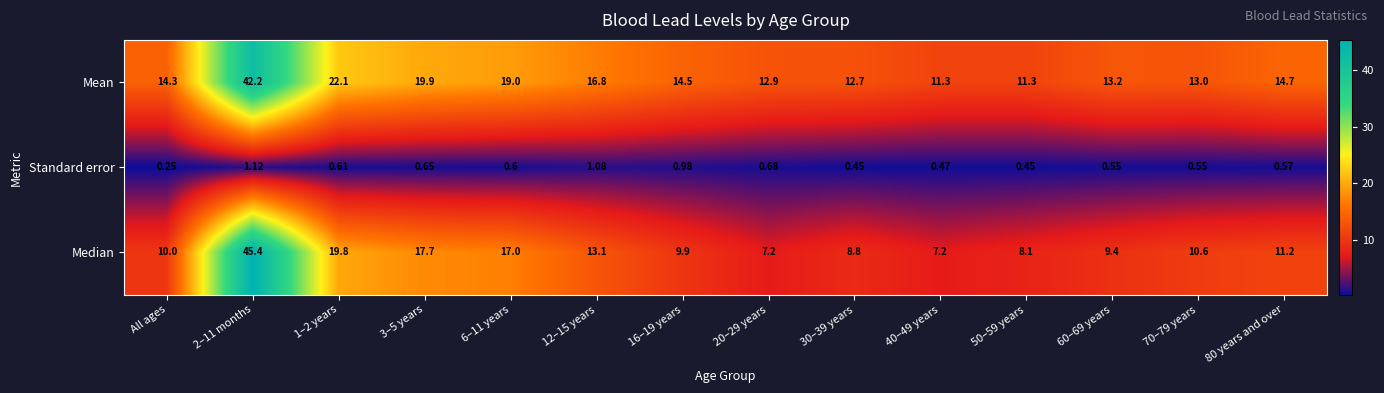

How many values in the Median series are below 10?

6